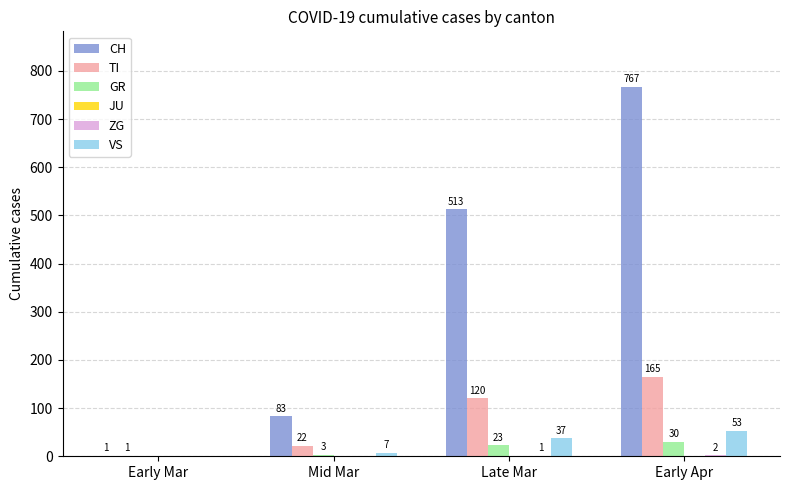

Is it true that TI equals 120 at Late Mar?

True